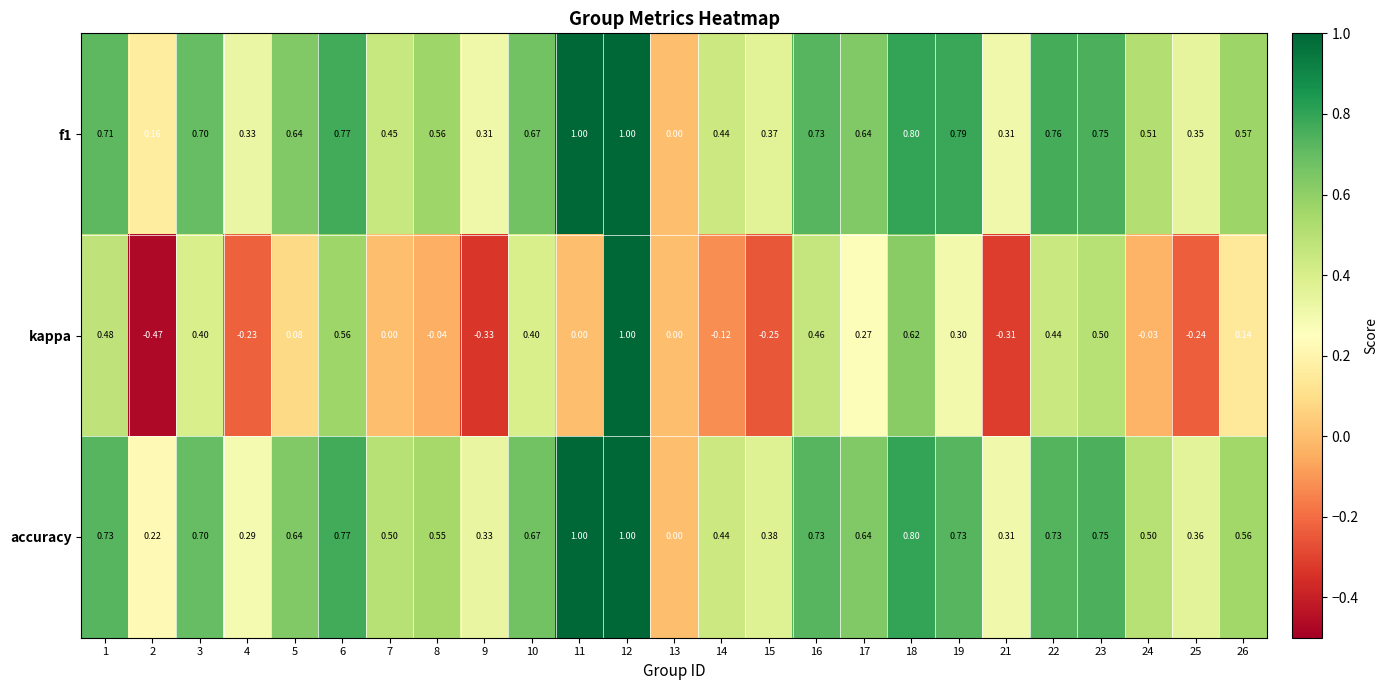

What is the difference between the highest and lowest values at 16?

0.3